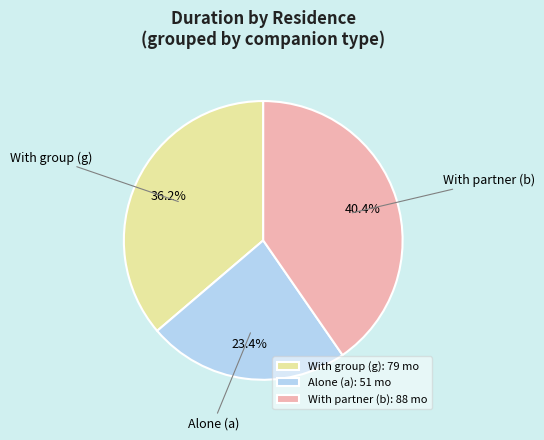

Rank the categories by value from highest to lowest.

With partner (b): 88 mo, With group (g): 79 mo, Alone (a): 51 mo